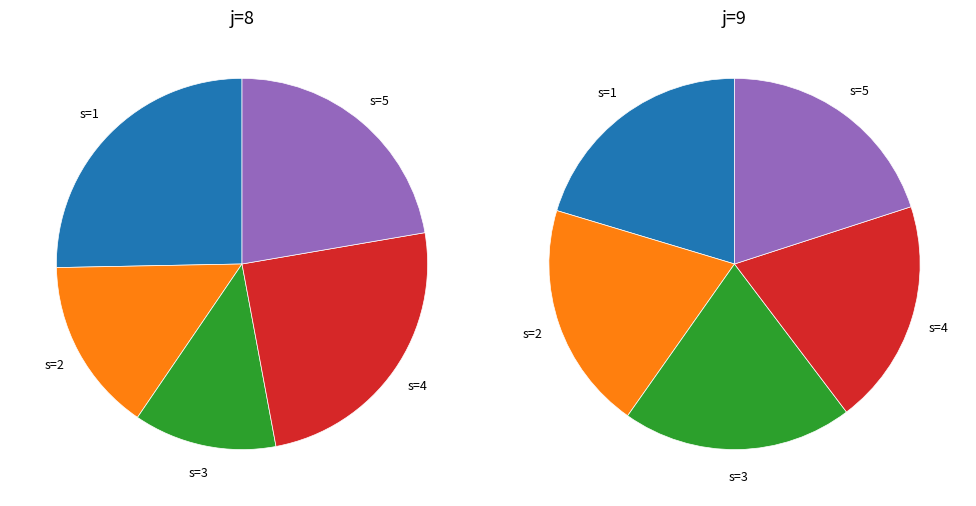

Does s=2 account for over 50% of the chart?

No